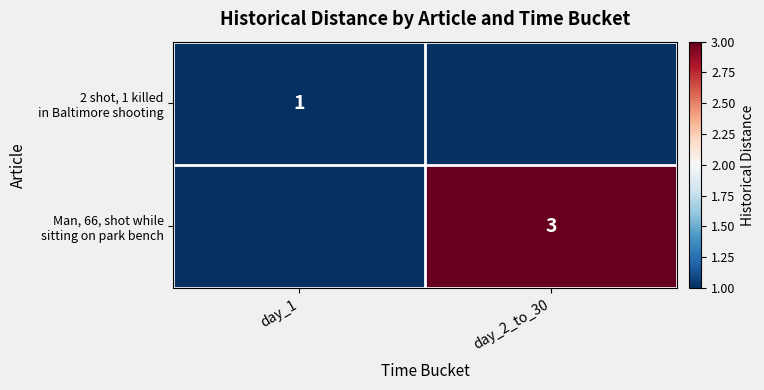

What is the maximum value for Man, 66, shot while sitting on park bench?

3